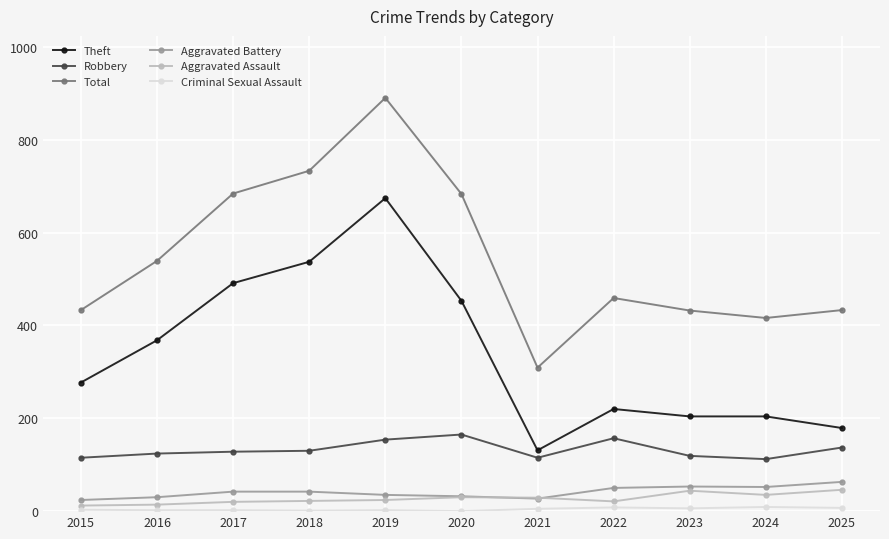

What is the value of the Aggravated Battery point at the 3rd from the left?

42